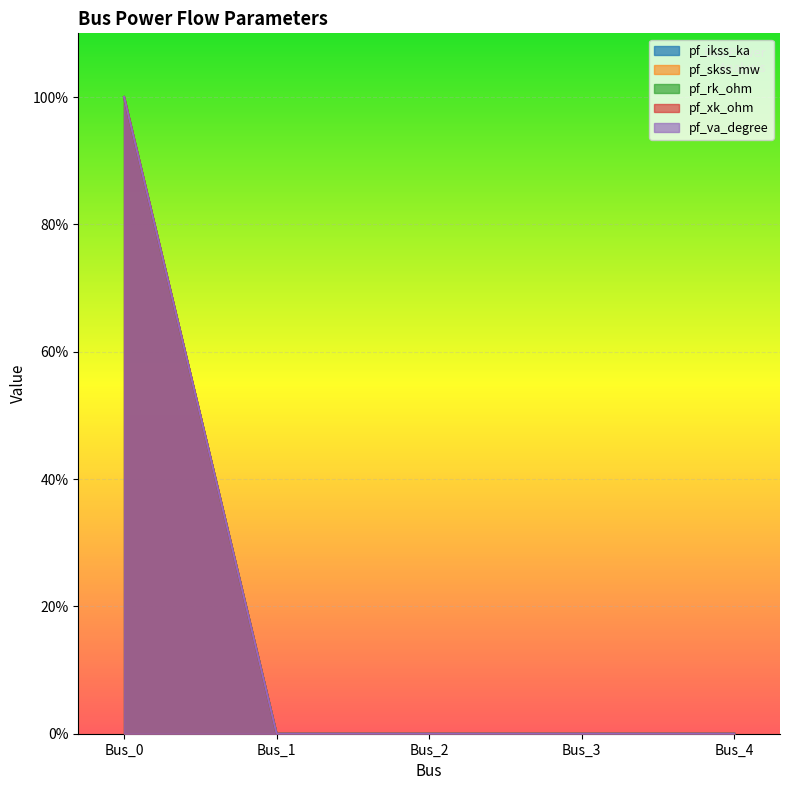

How many data points in pf_skss_mw are above 0?

1